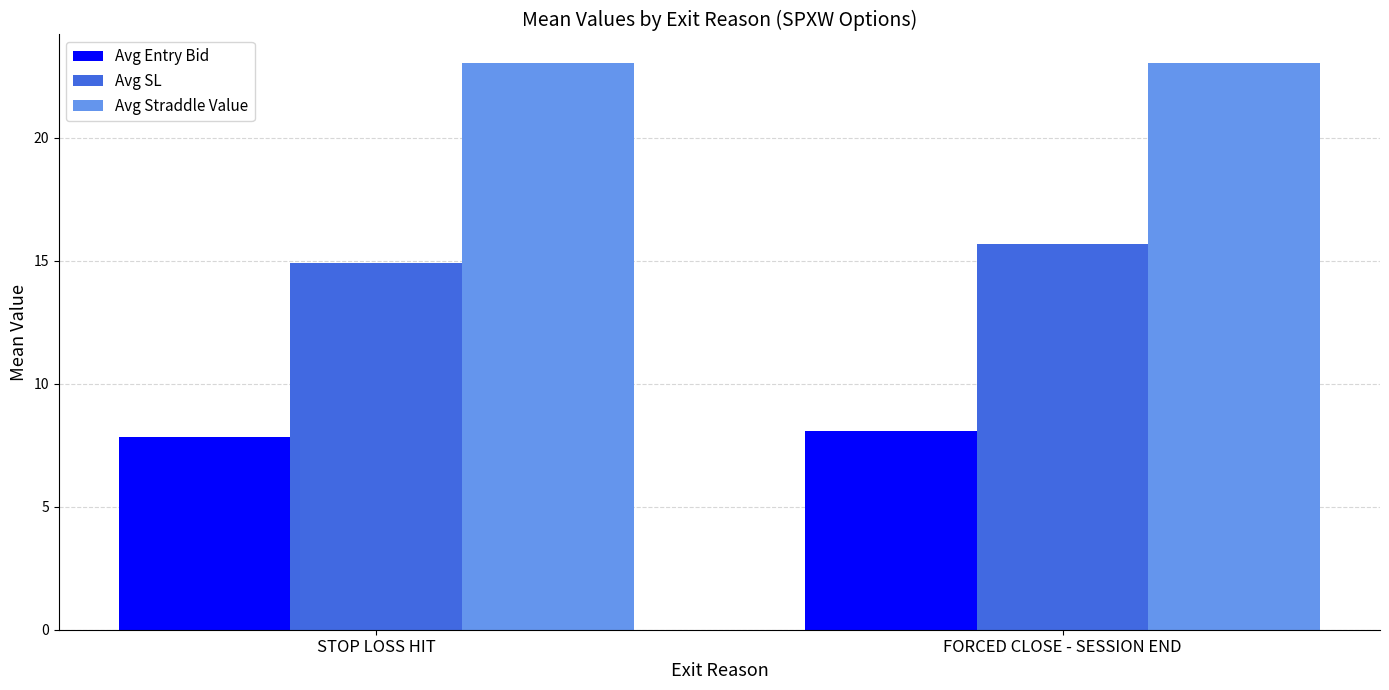

How many distinct data groups are displayed?

3